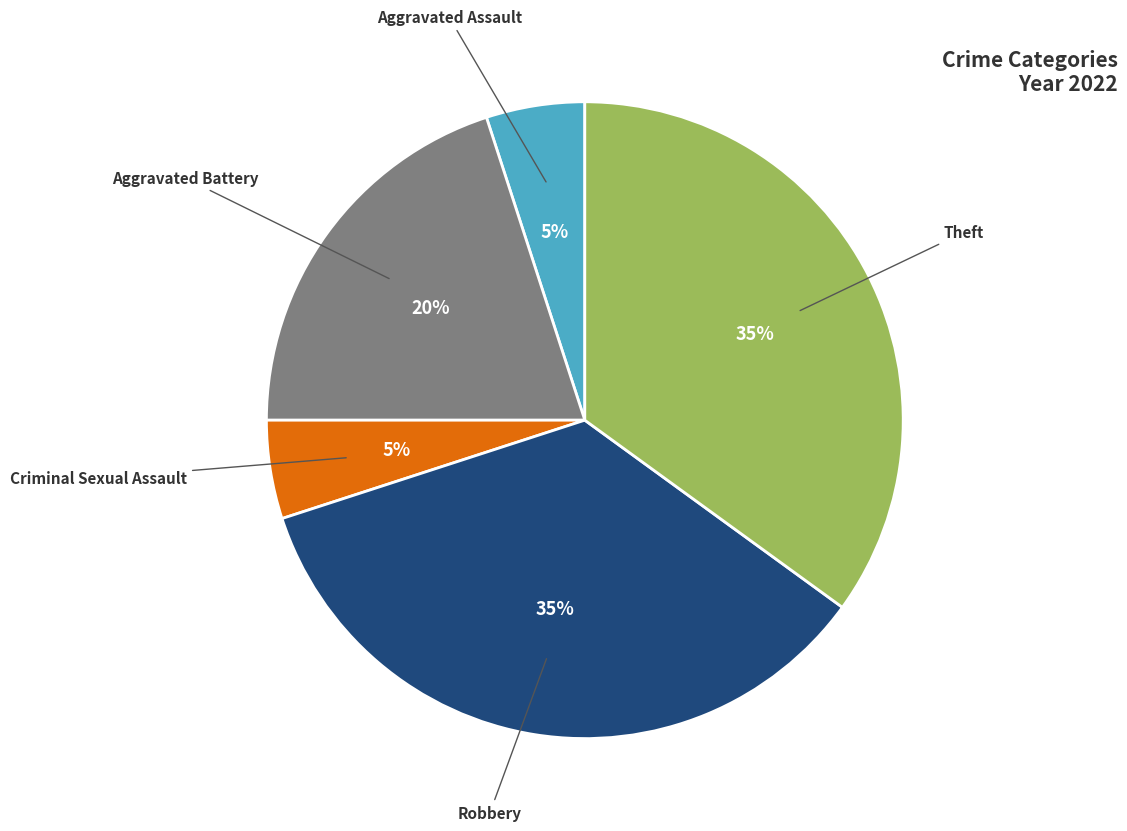

To the nearest percent, what is the difference between the largest and smallest slice percentages?

30%